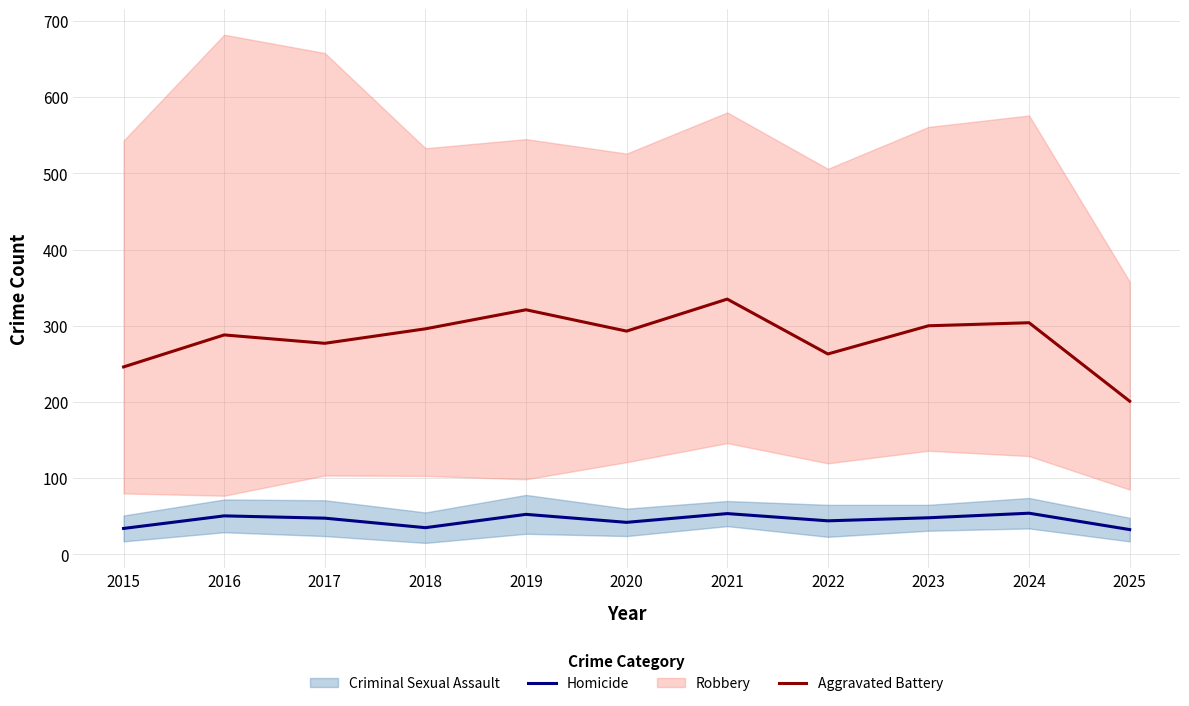

True or false: Homicide and Aggravated Battery cross at least once.

False